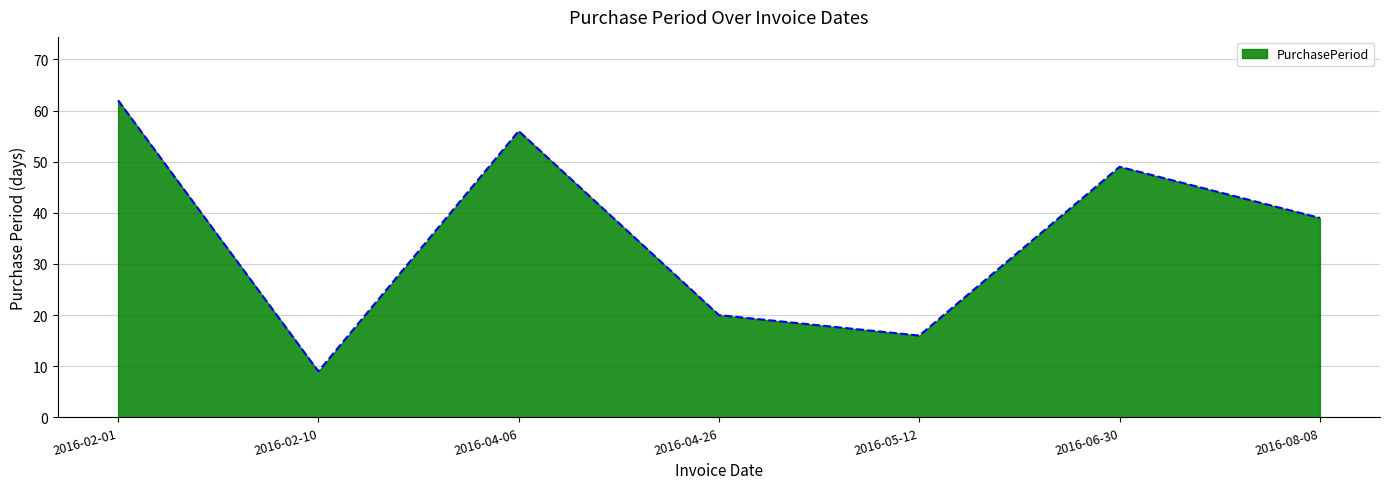

Count the number of categories in the chart.

7